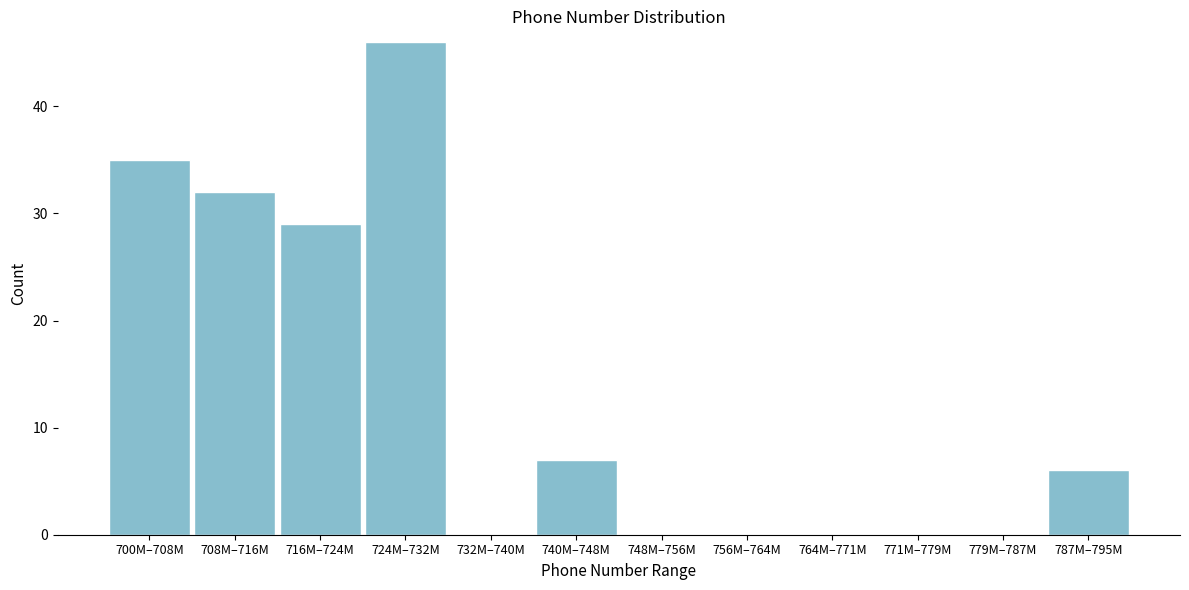

Reading left to right, extract all data points from this chart.

700M–708M=35	708M–716M=32	716M–724M=29	724M–732M=46	732M–740M=0	740M–748M=7	748M–756M=0	756M–764M=0	764M–771M=0	771M–779M=0	779M–787M=0	787M–795M=6